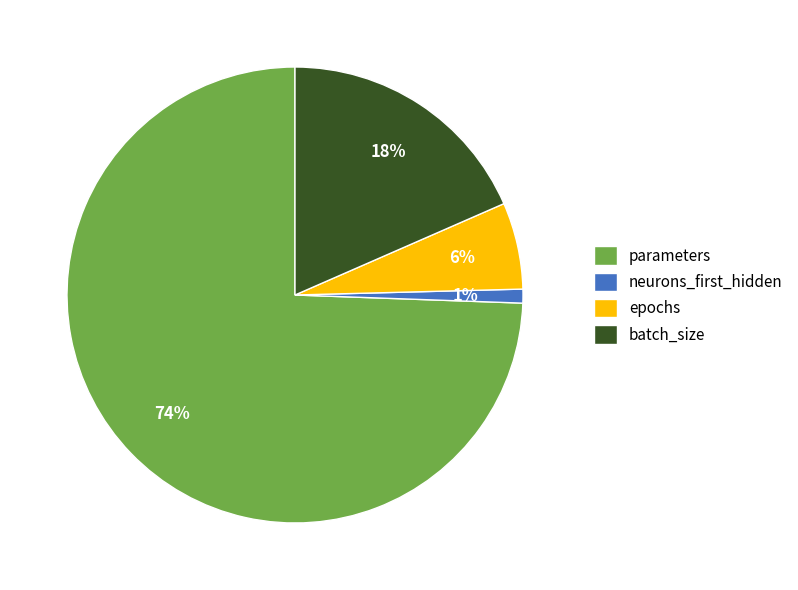

Between neurons_first_hidden and epochs, which is larger?

epochs